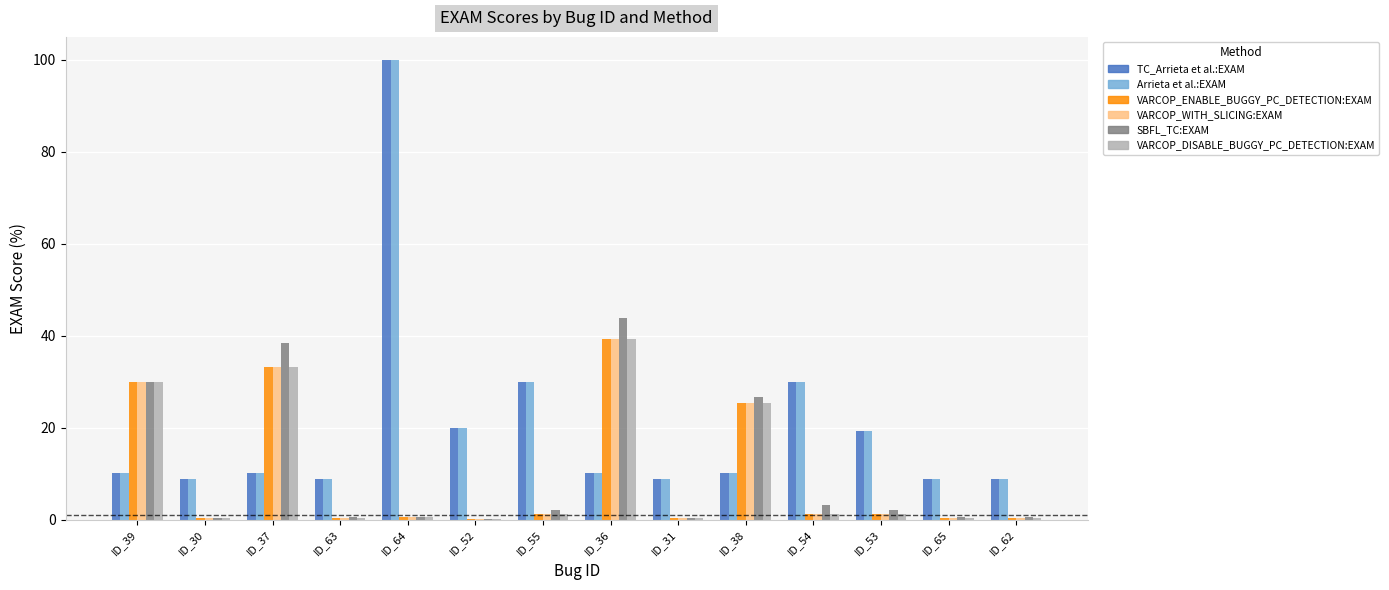

What is the sum of the VARCOP_ENABLE_BUGGY_PC_DETECTION:EXAM values at ID_54 and ID_65?

1.6